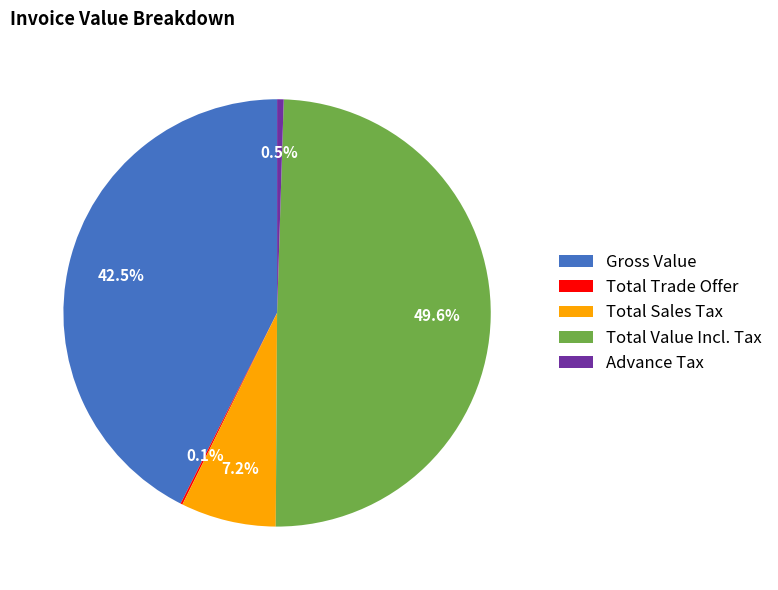

What is the ratio of the value at Total Value Incl. Tax to the value at Advance Tax?

100.0